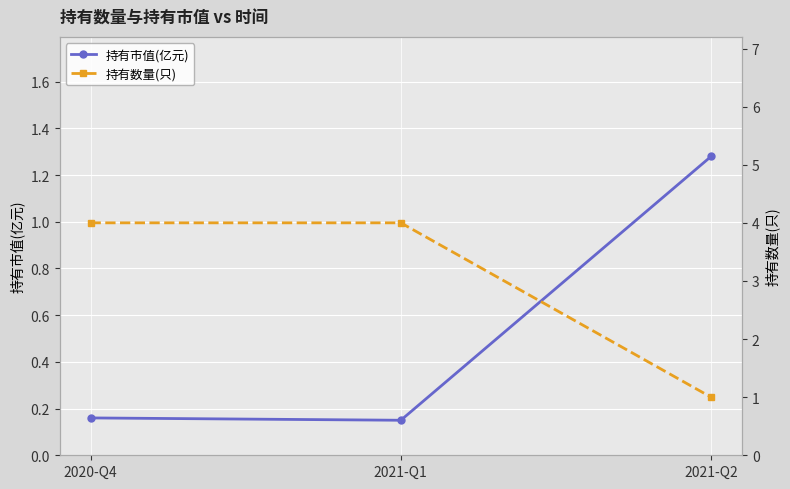

How many data points in 持有数量(只) are less than 4?

1